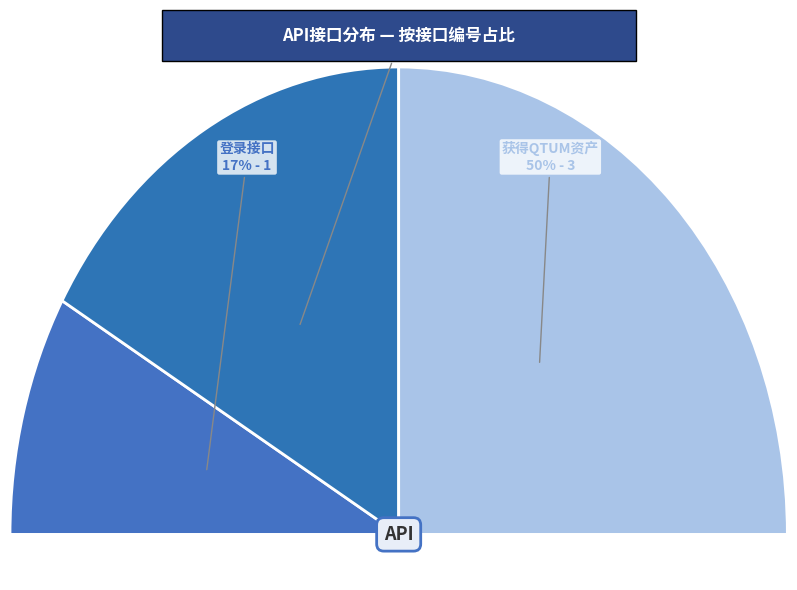

Does 获得QTUM资产 represent more than half of the total?

No